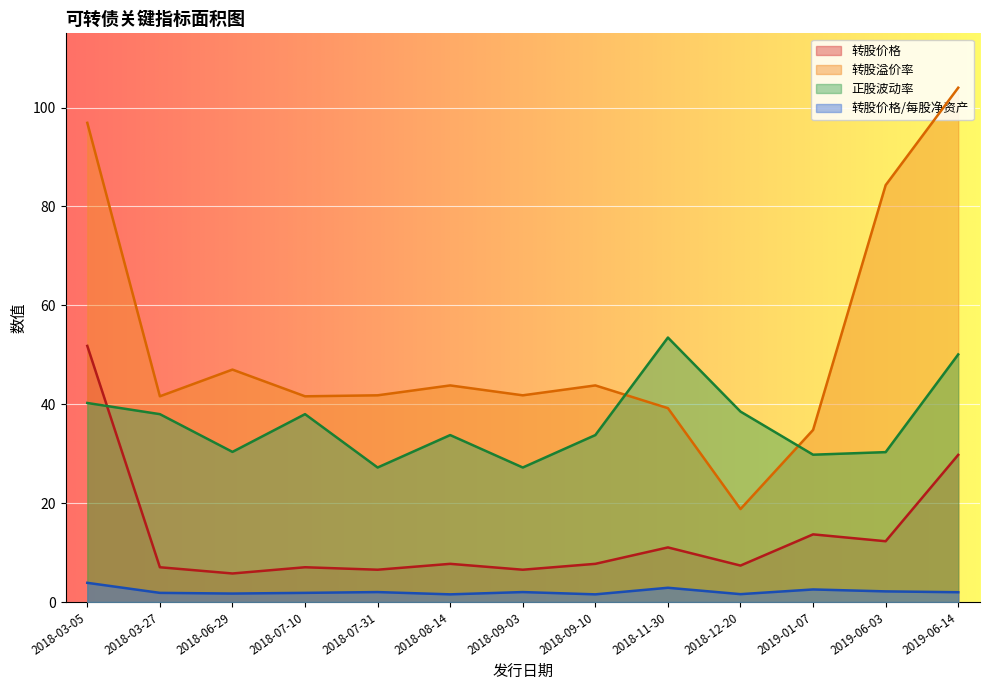

In 转股价格, how many points are lower than both neighbors (excluding endpoints)?

5